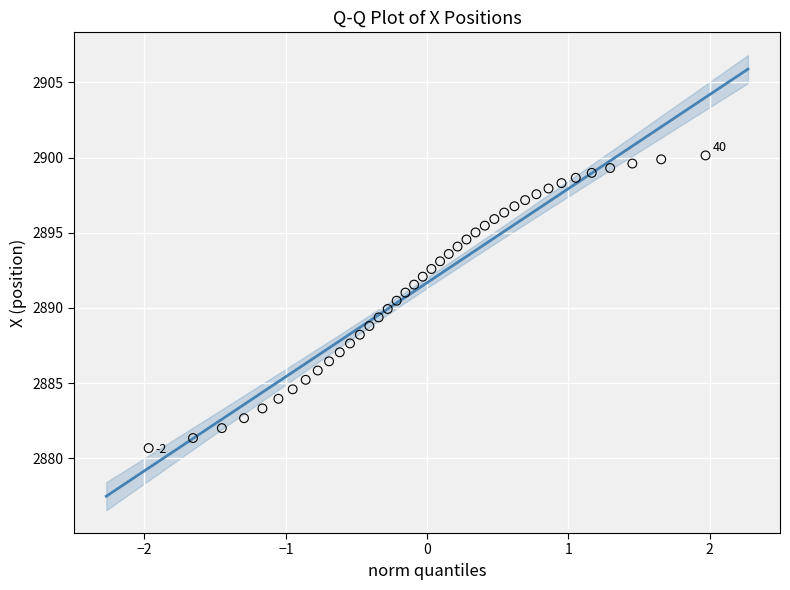

What is the range of X values (max minus min)?

3.9